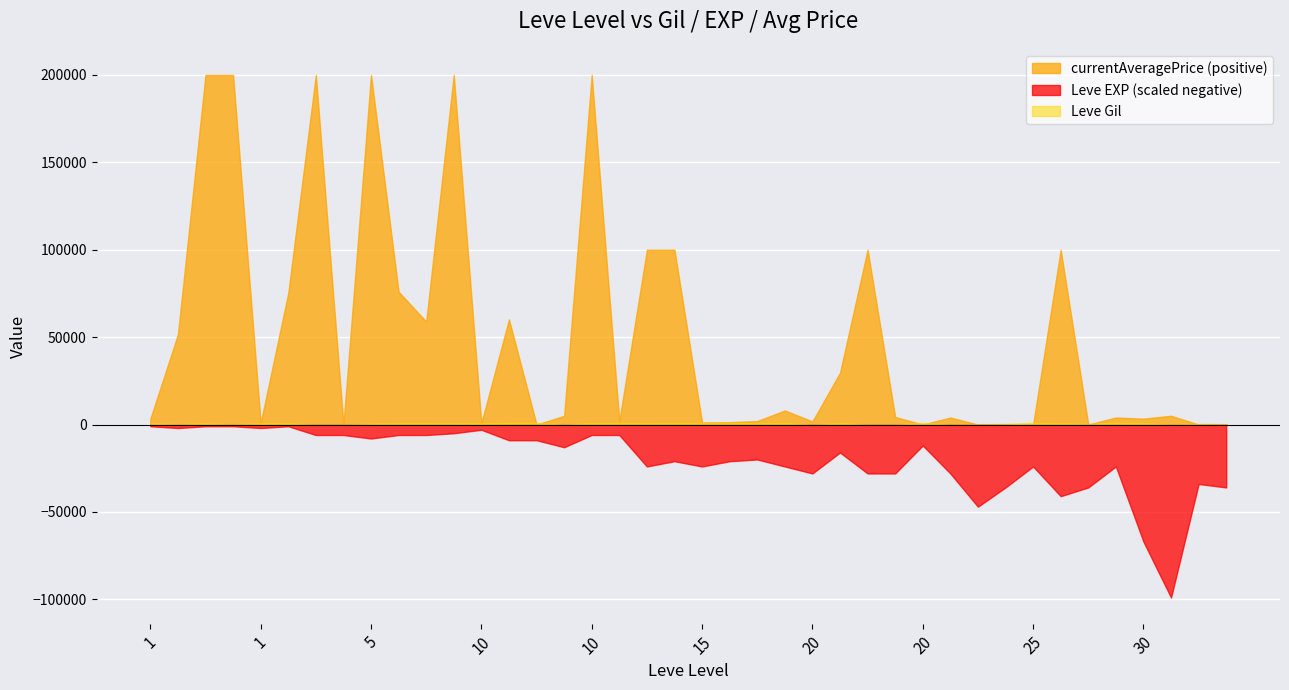

What are all the series names shown in the legend?

Leve Gil, Leve EXP, currentAveragePrice